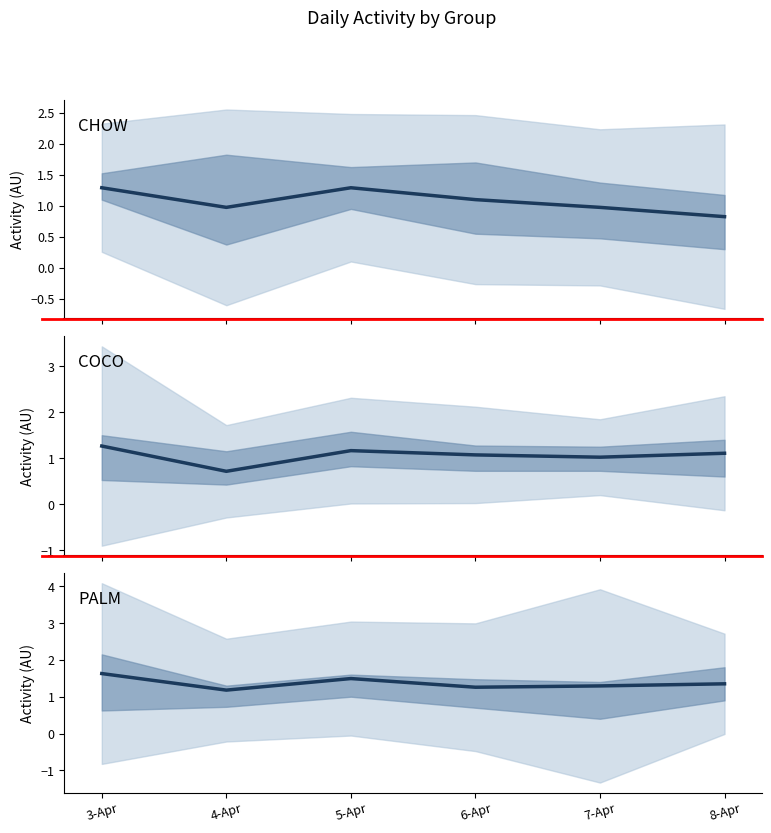

Is it true that CHOW equals 1.3 at 5-Apr?

True